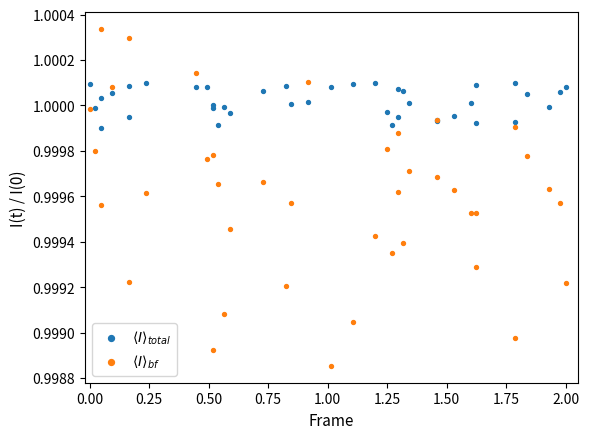

What is the X range (max minus min) for the scatter plot?

2.0